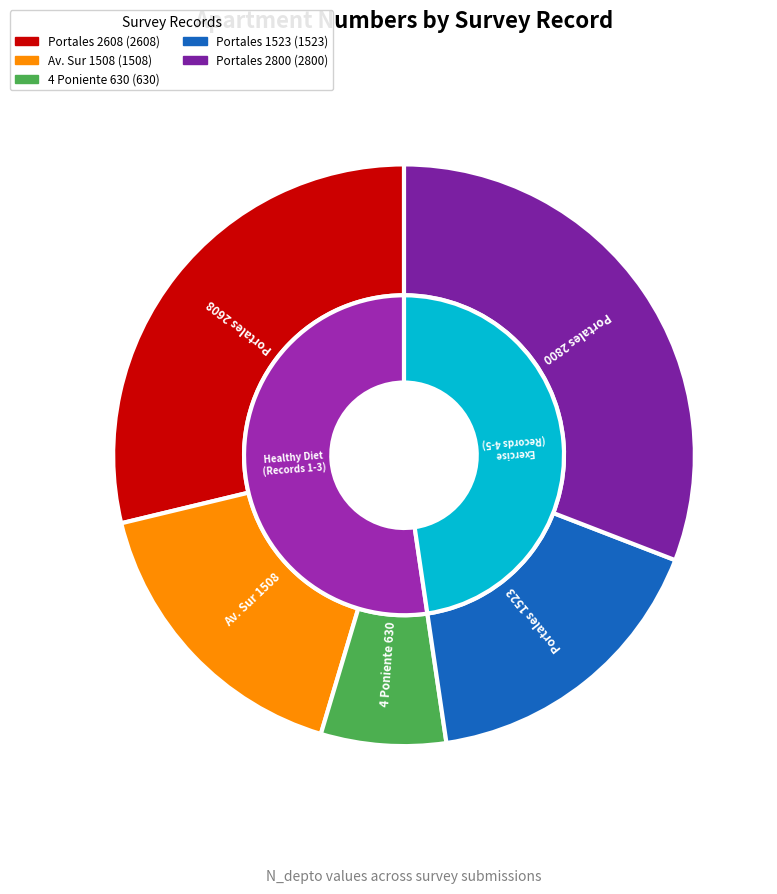

How many segments does this pie chart have?

5